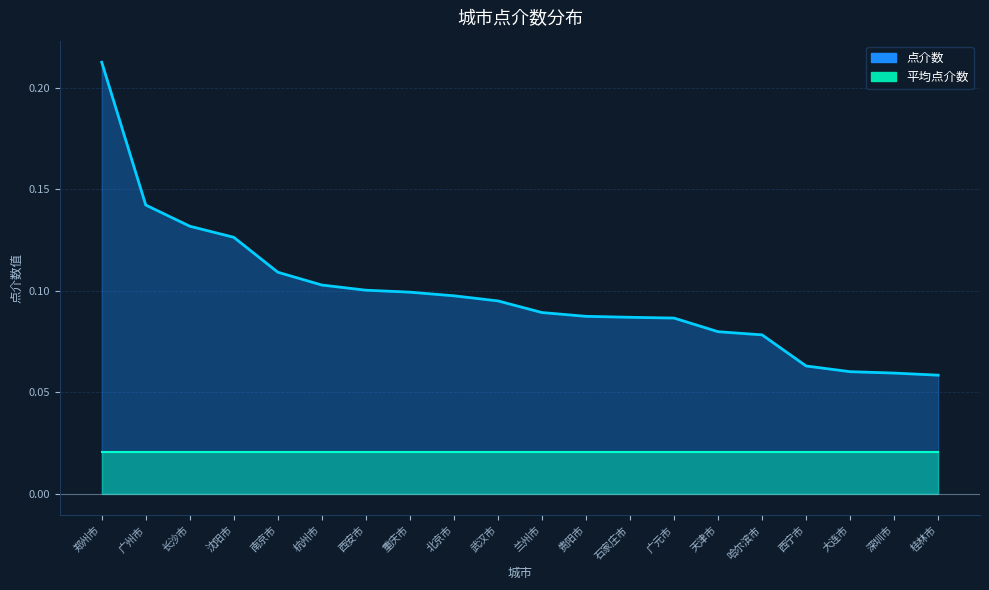

What position from the left is 兰州市?

11